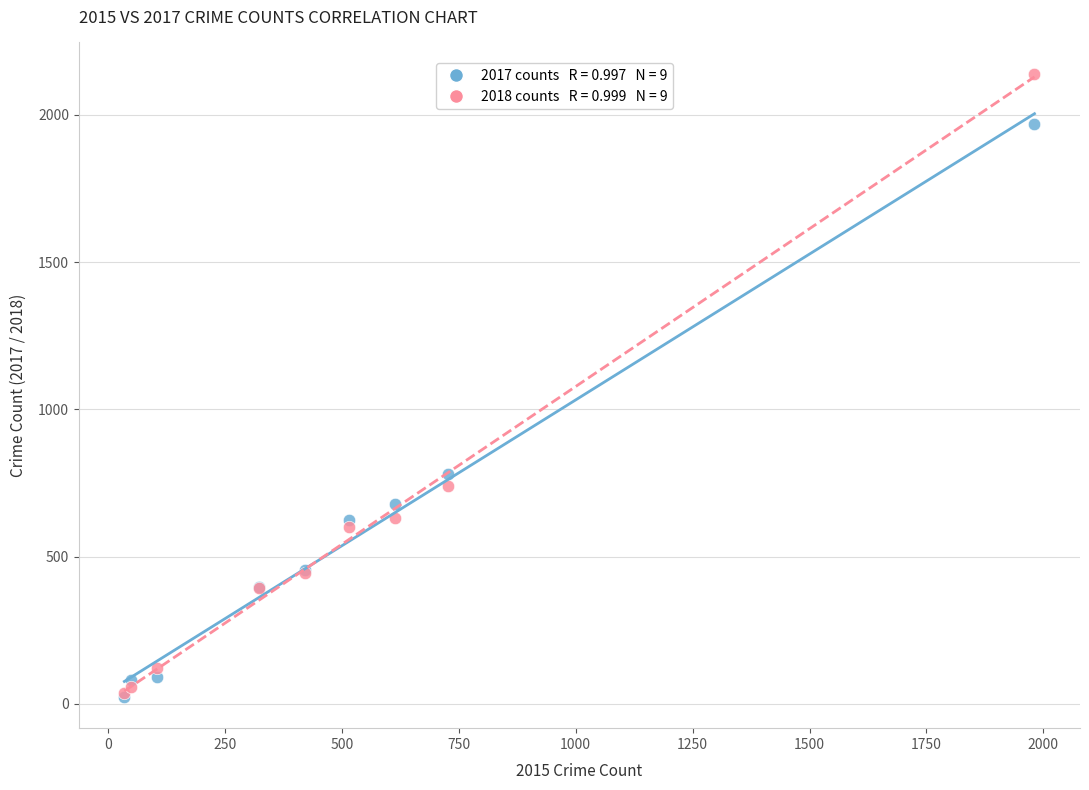

Across all series, what Y value is closest to 1081?

780